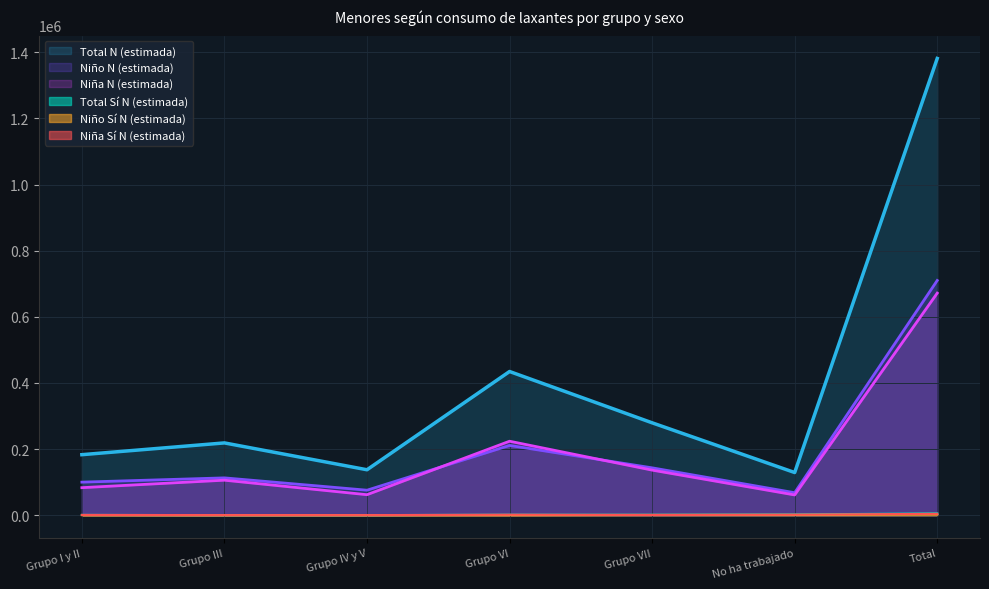

True or false: Niña Sí N (estimada) and Niña N (estimada) cross at least once.

False